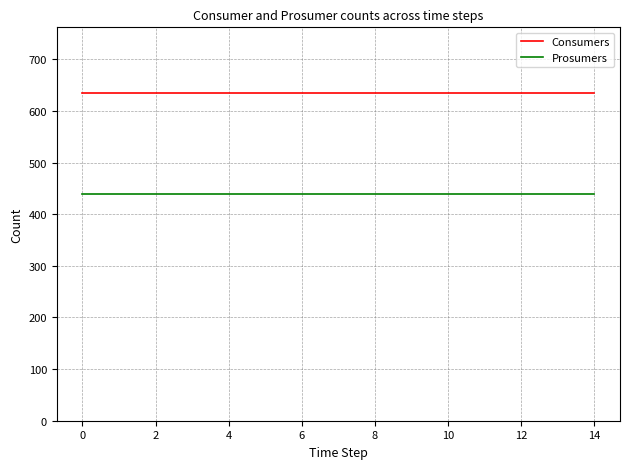

List the series in order of their overall mean, highest first.

Consumers, Prosumers